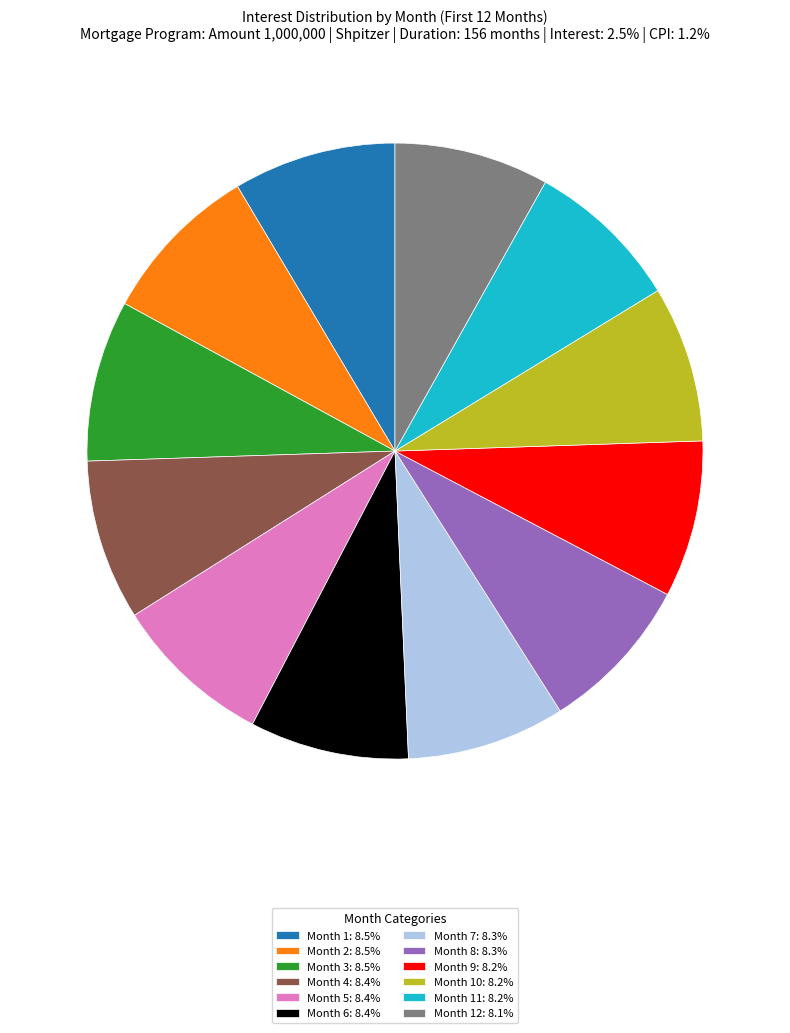

Combined, do Month 12: 8.1% and Month 6: 8.4% account for over 50%?

No